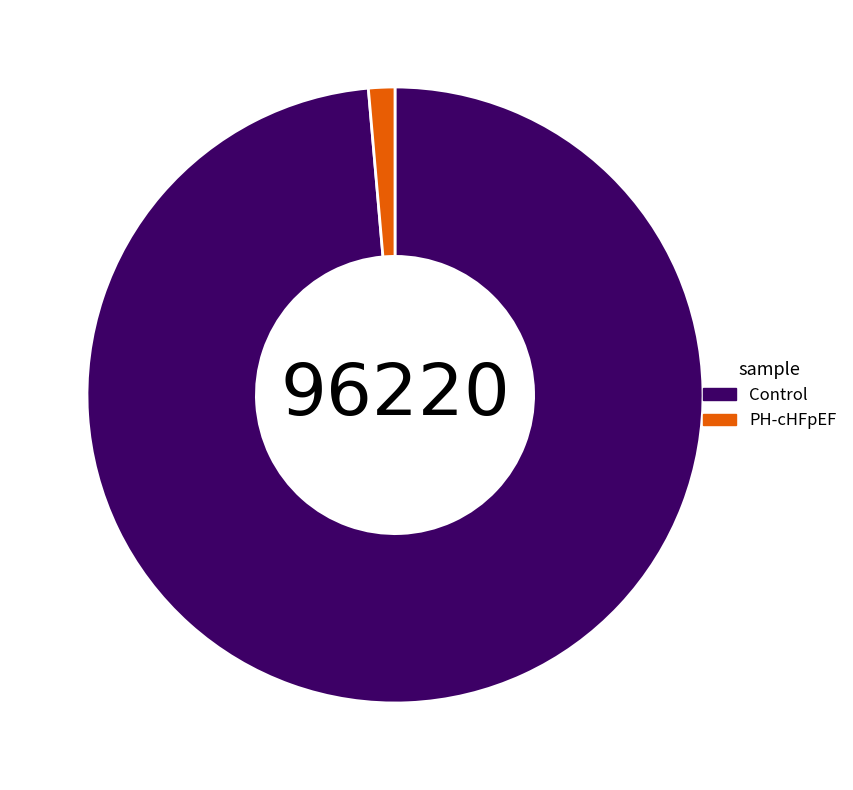

Which slice is the smallest?

PH-cHFpEF